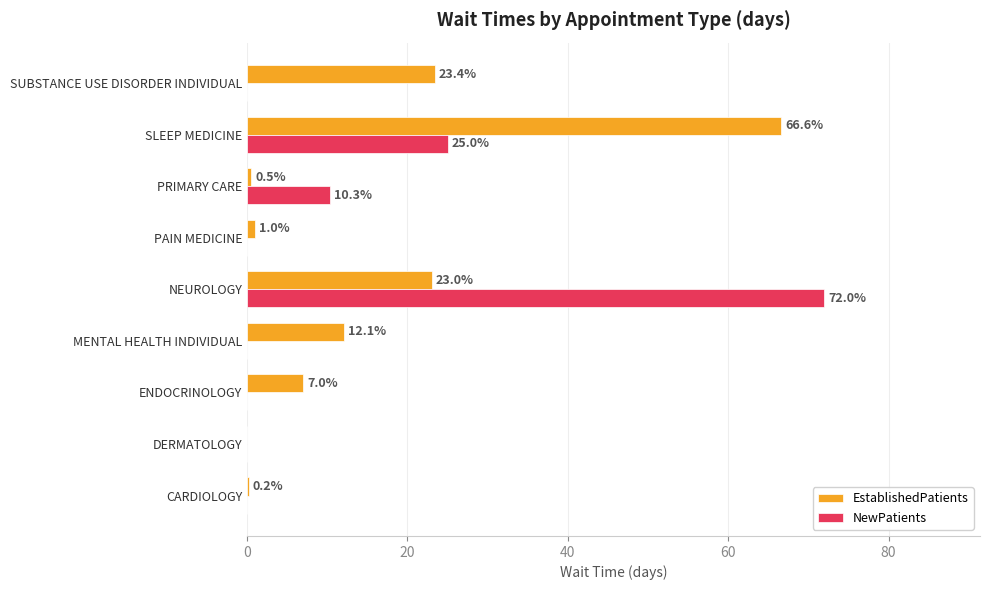

Which series has the widest spread of values?

NewPatients